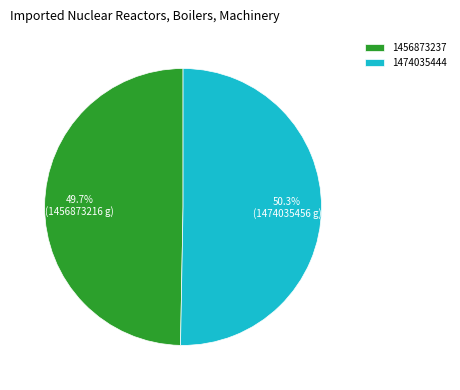

True or false: 1474035444 accounts for 64% of the total.

False